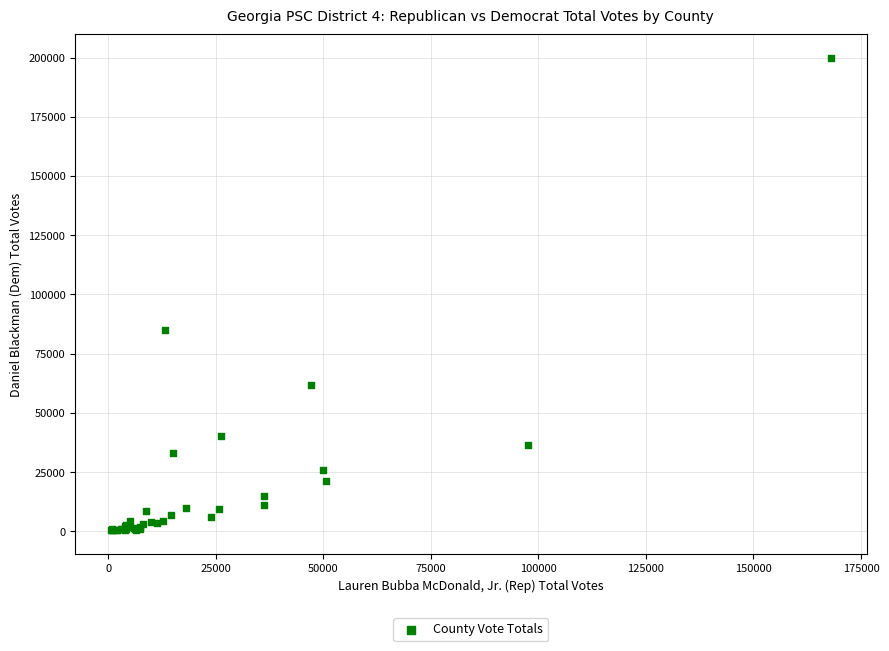

What Y value in the scatter plot is closest to 100168?

85226